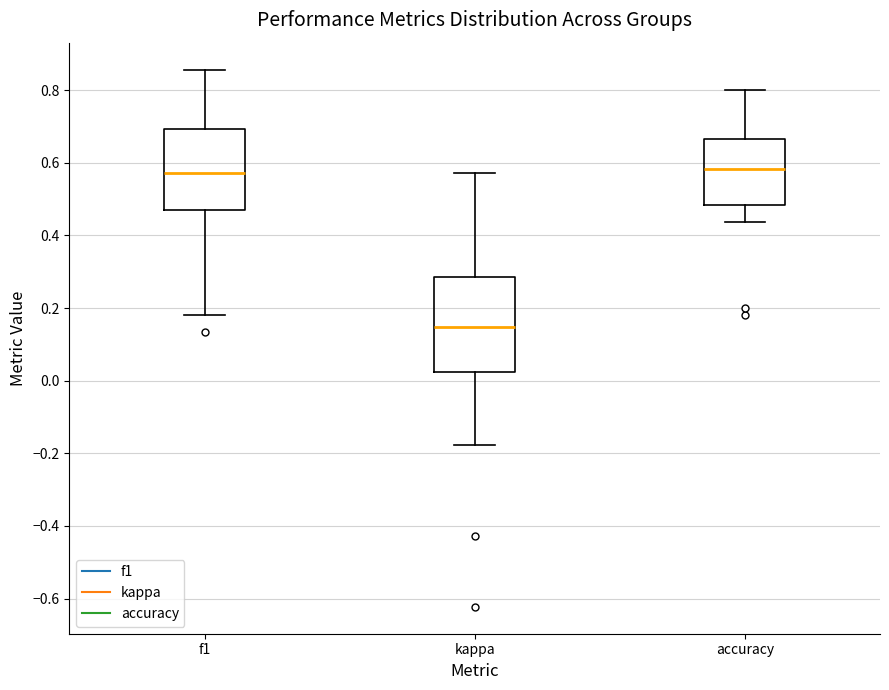

Reading left to right, transcribe this box plot: for each box, give where its median line is, the range the box spans, and where its two whiskers end, as read against the y-axis. The values are not printed on the chart, so give them approximately, as read against the axis.

f1: median 0.58, box 0.48 to 0.70, whiskers 0.18 to 0.86
kappa: median 0.14, box 0.02 to 0.28, whiskers -0.18 to 0.58
accuracy: median 0.58, box 0.48 to 0.66, whiskers 0.44 to 0.80